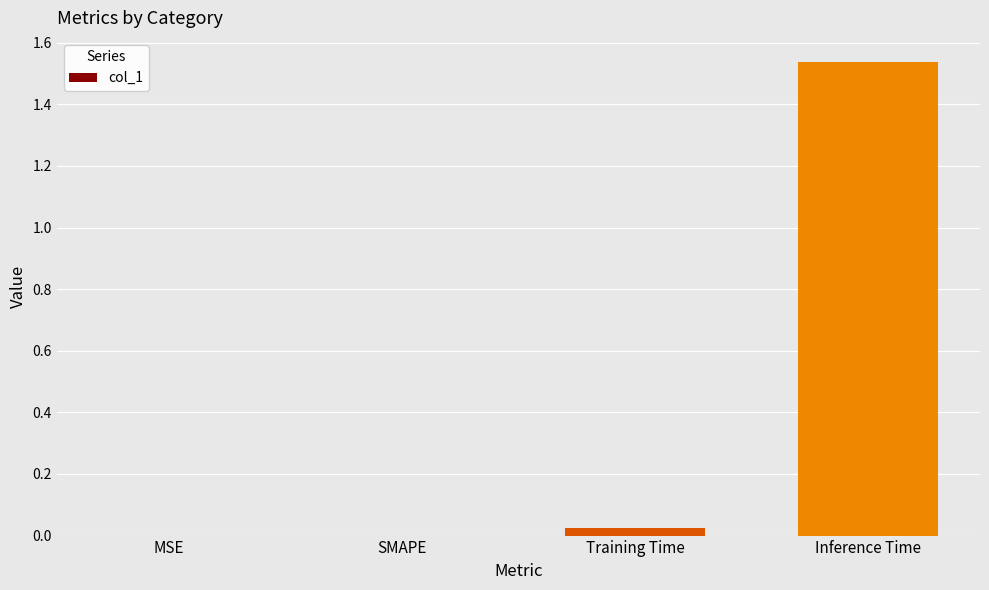

Which has a higher value, Training Time or Inference Time?

Inference Time